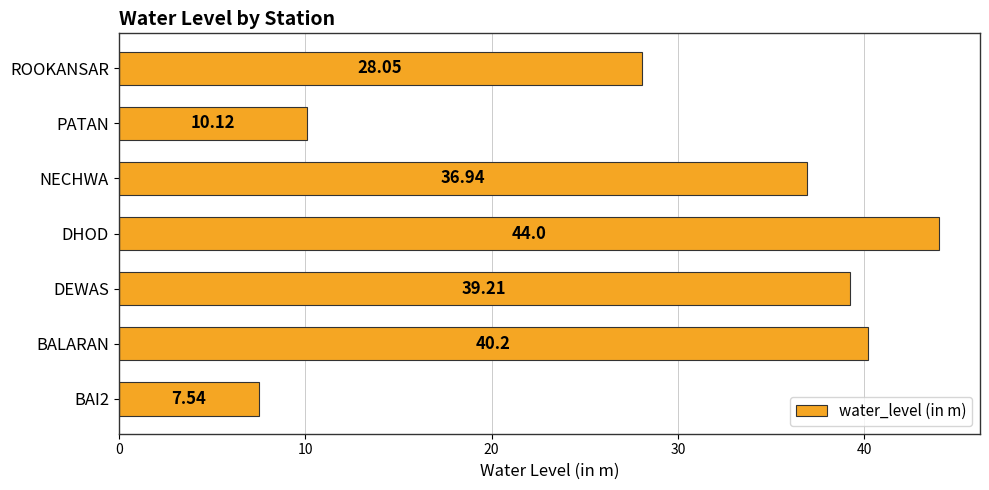

Where is the data nearest to the value 25?

ROOKANSAR